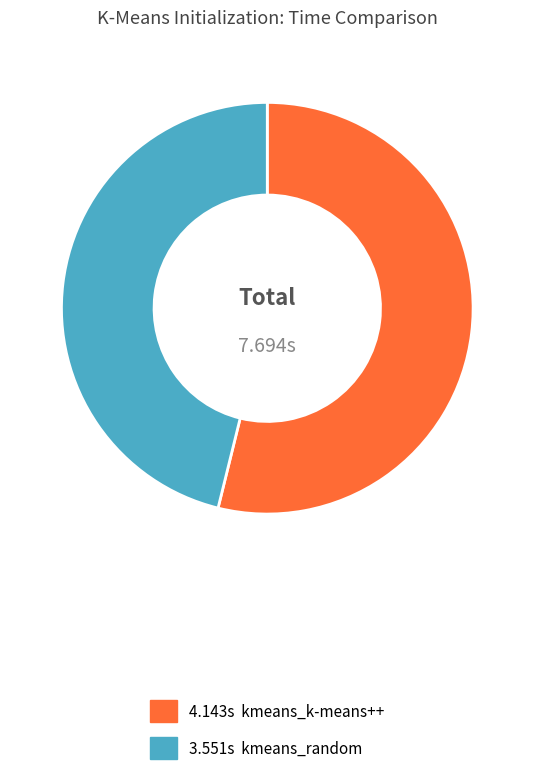

Is there a majority slice in this chart?

Yes